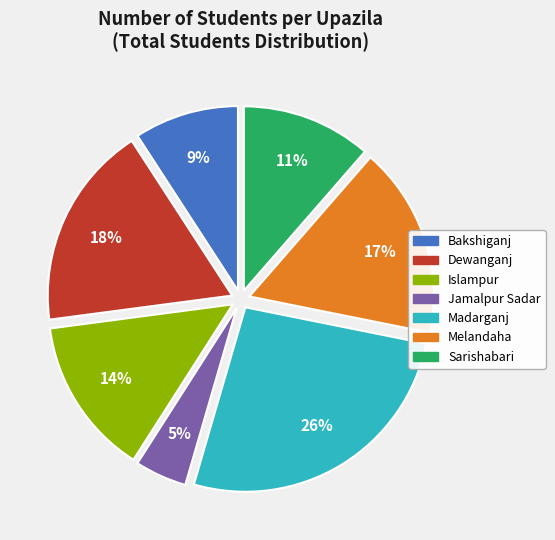

How many segments does this pie chart have?

7